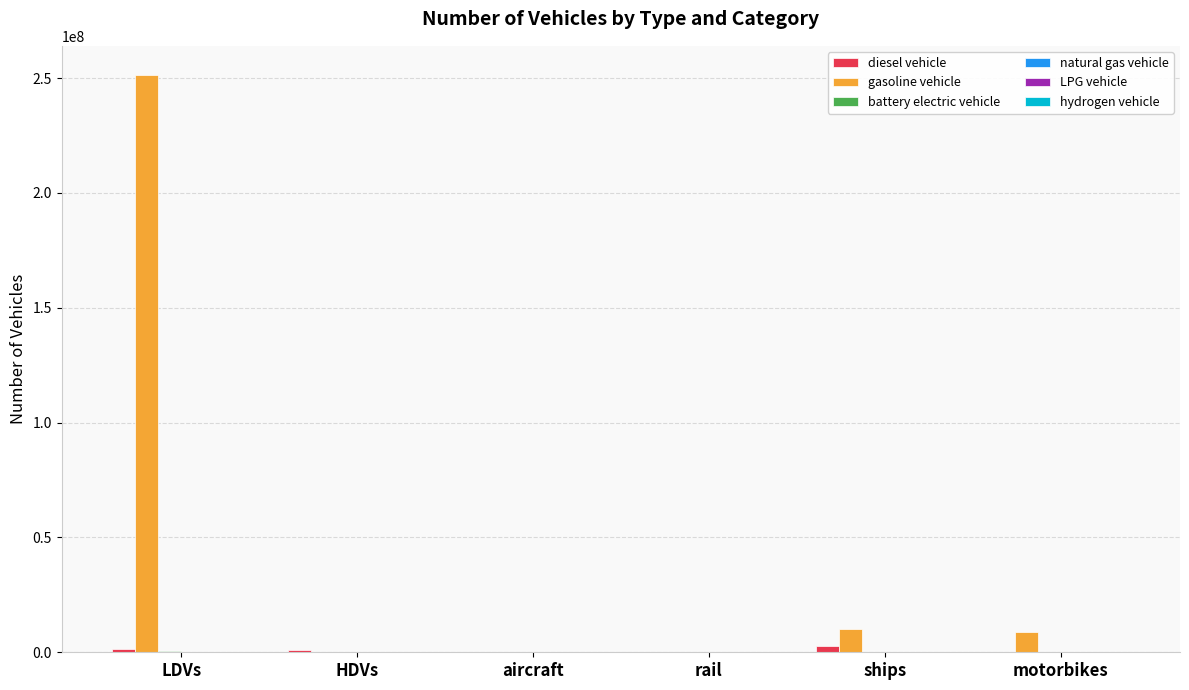

The gasoline vehicle series shows 337278236.4 at LDVs. True or false?

False